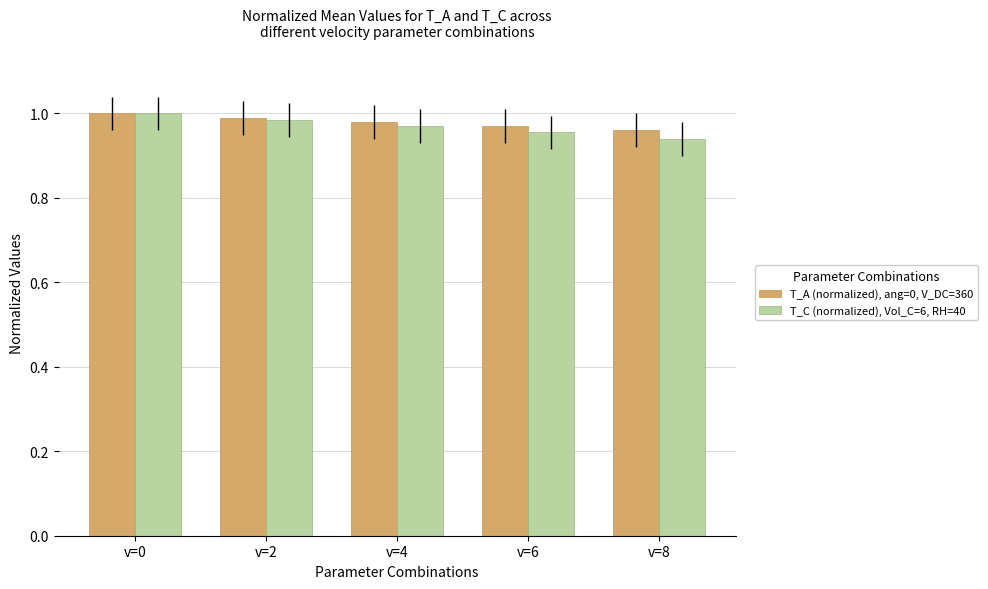

Rank the categories by T_A (normalized), ang=0, V_DC=360 value from highest to lowest.

v=0, v=2, v=4, v=6, v=8